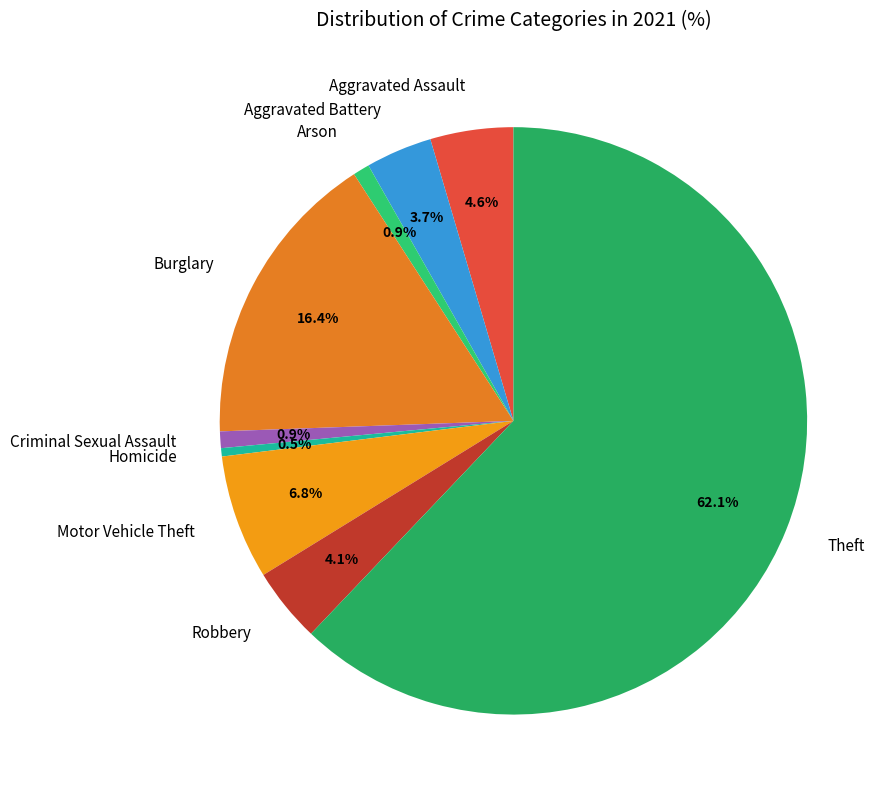

How many segments does this pie chart have?

9